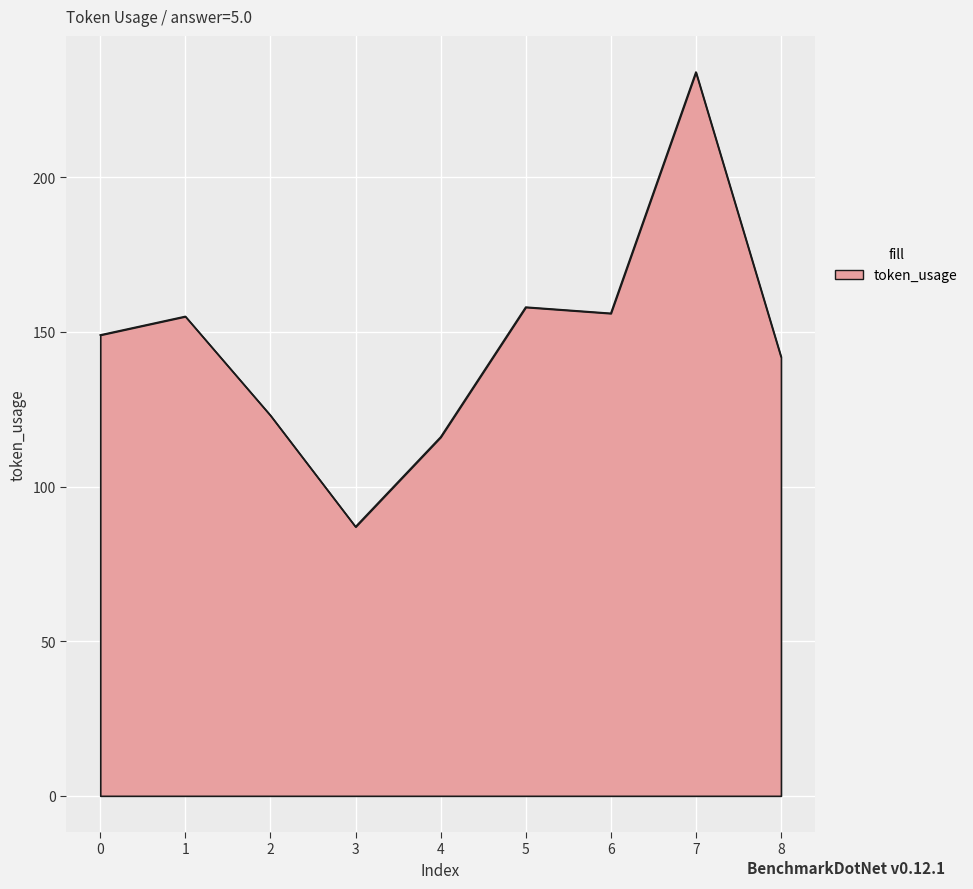

What is the difference between the values at 7 and 5?

76